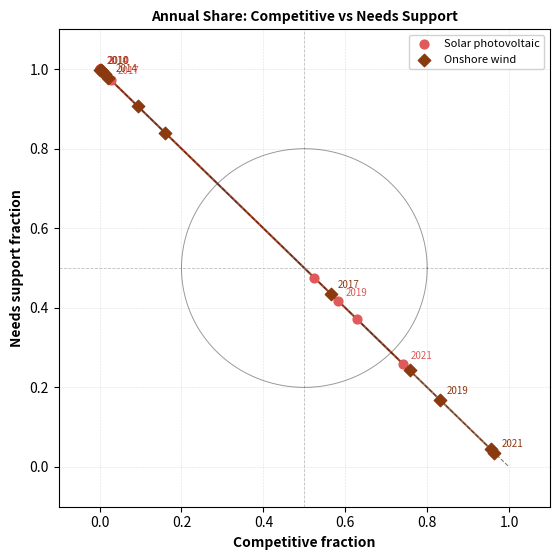

Which series contains the lowest Y value?

Onshore wind